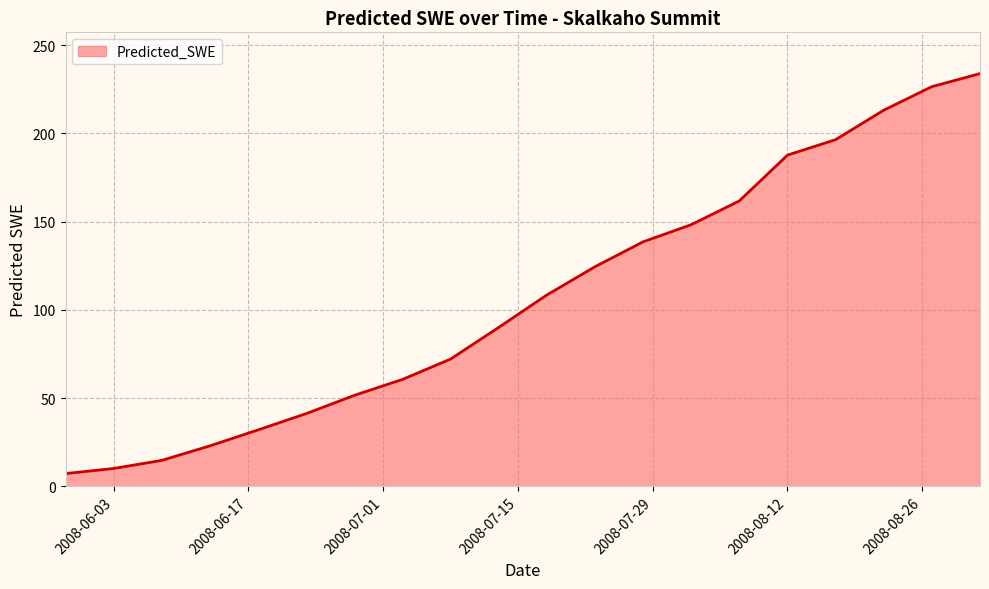

What is the smallest value displayed?

7.2